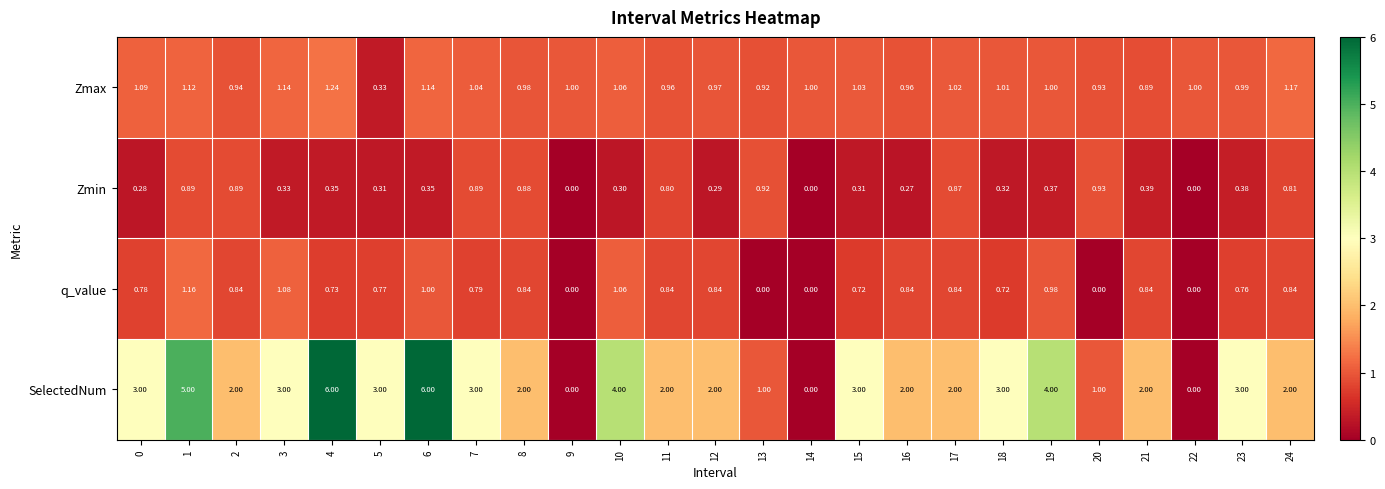

Is the value of q_value at 0 greater than the value of Zmin at 1?

No